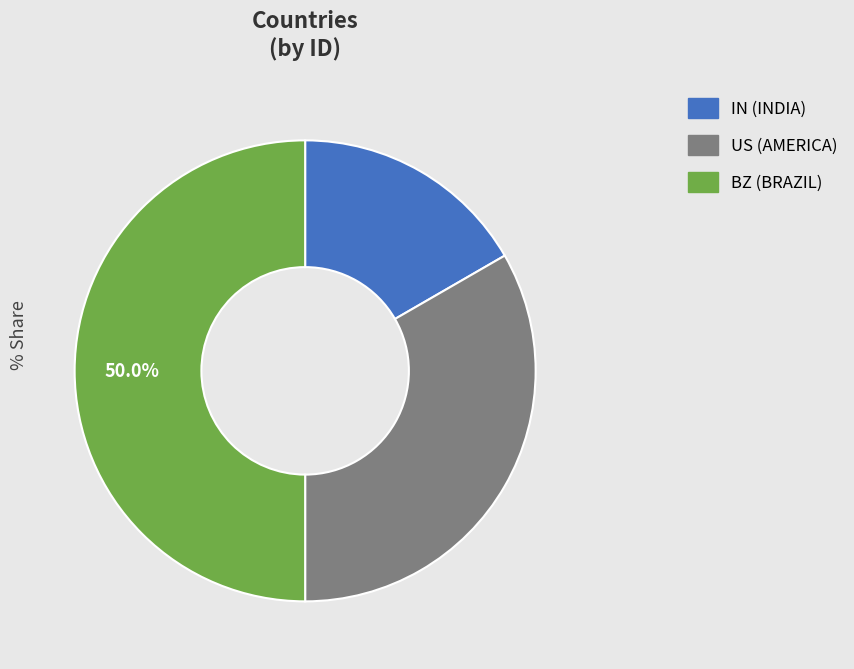

How much of the chart is everything except BZ?

50.0%